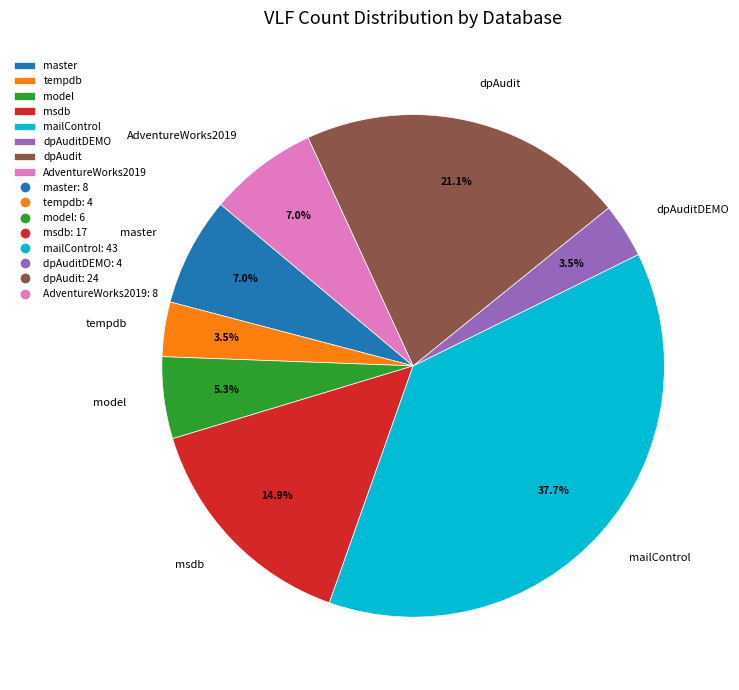

Between model and AdventureWorks2019, which is larger?

AdventureWorks2019